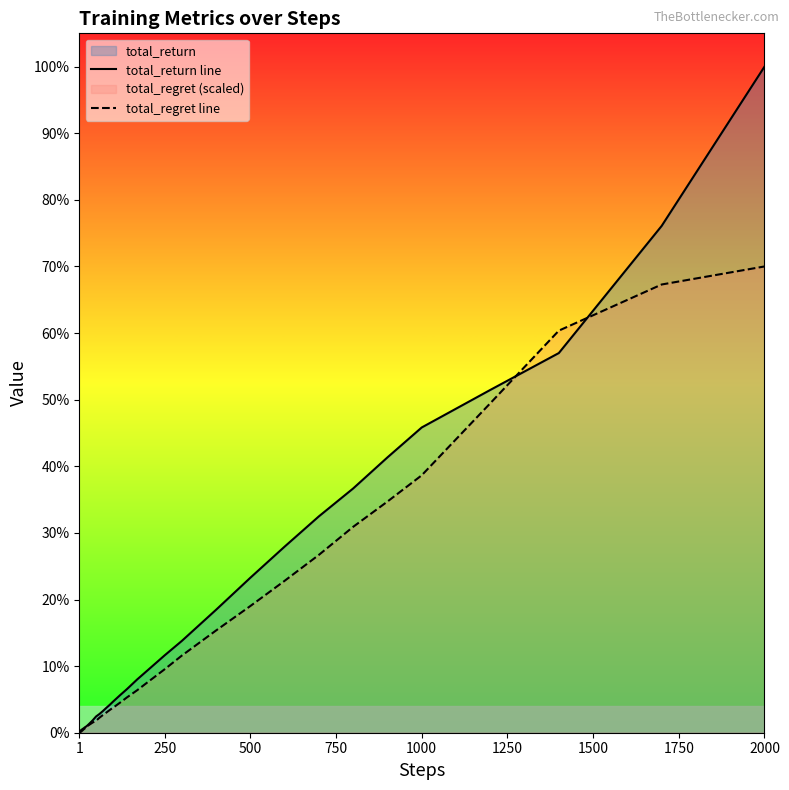

Does the chart display data point markers on the line(s)?

No